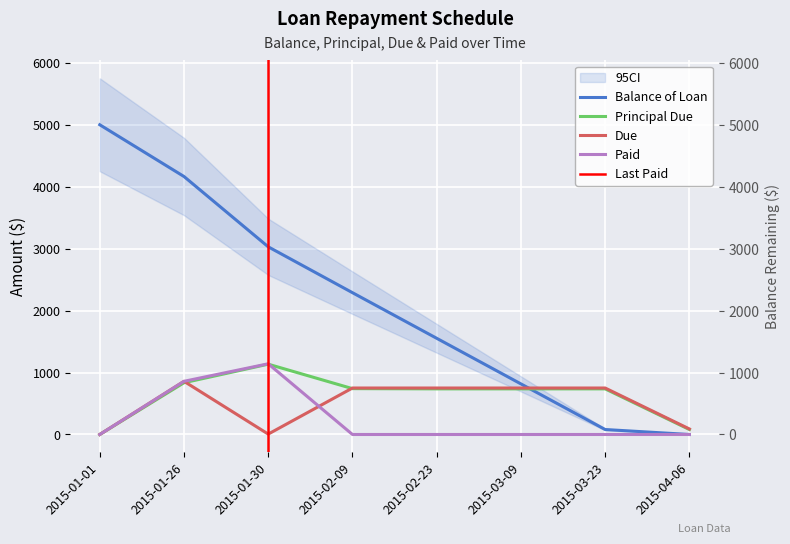

Is the value of Principal Due at 2015-02-09 greater than the value of Due at 2015-02-23?

No